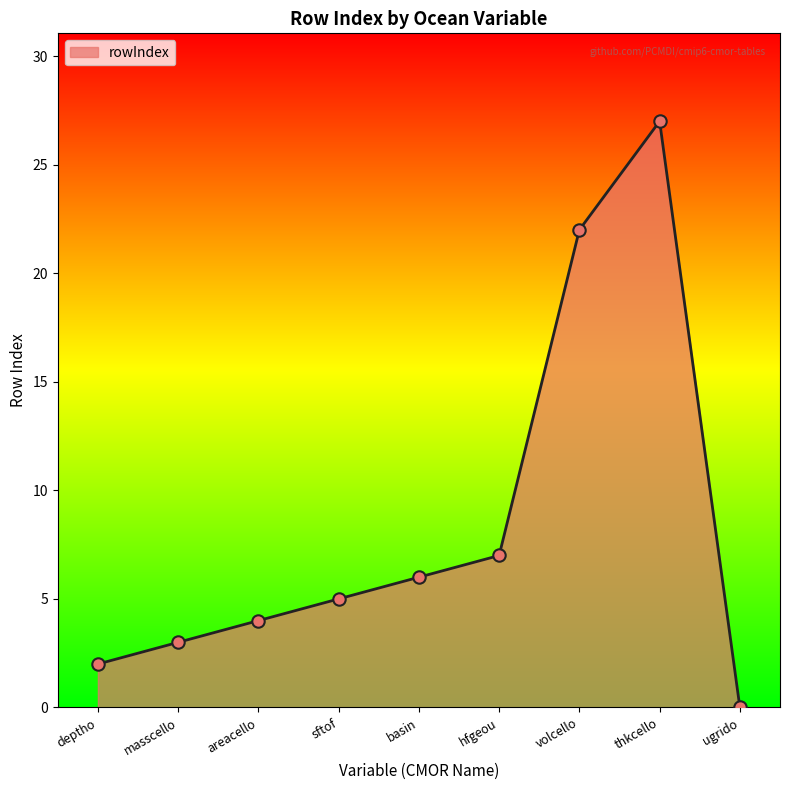

Approximately how many times larger is the value at areacello compared to sftof?

0.8